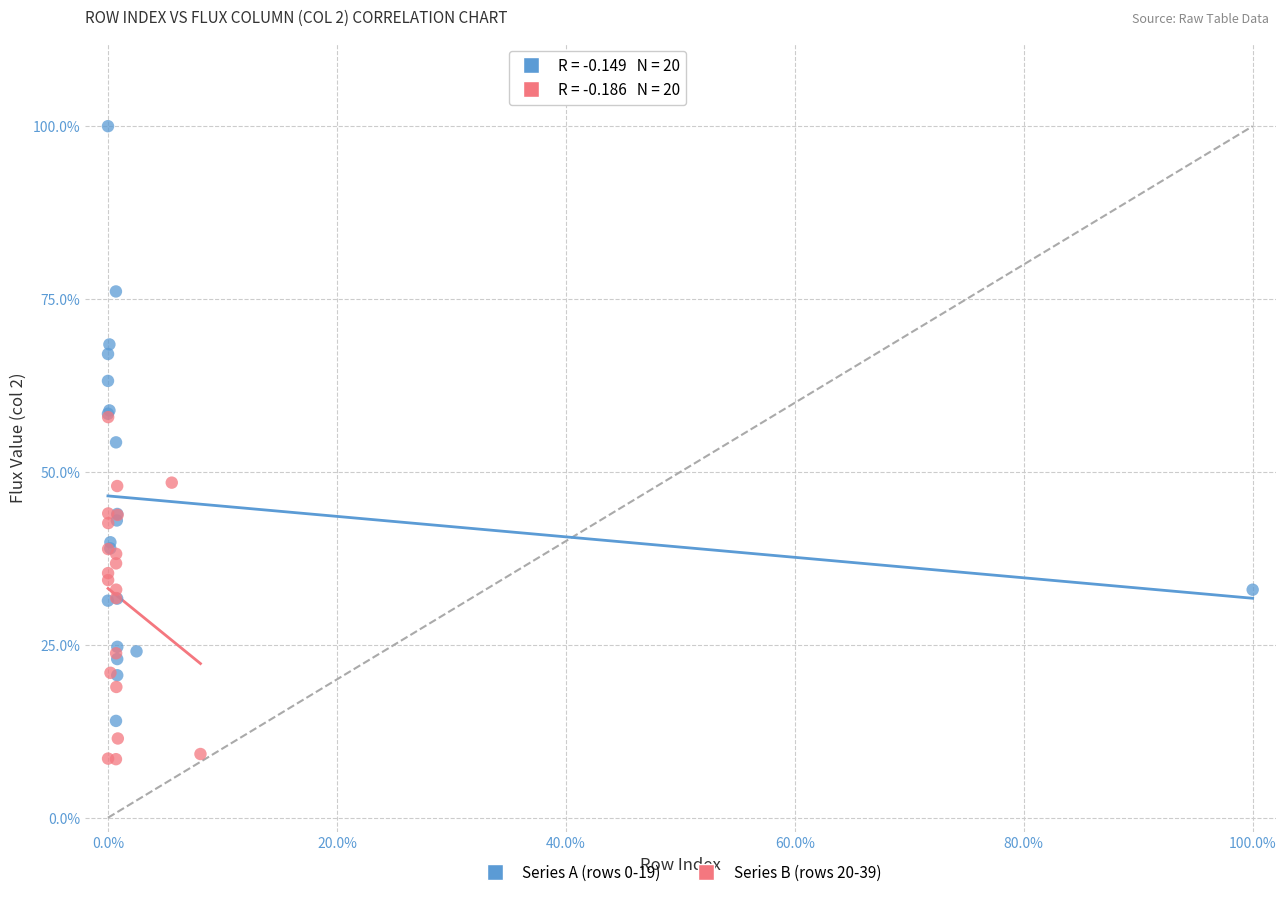

Which series reaches the maximum Y coordinate?

Series A (rows 0-19)